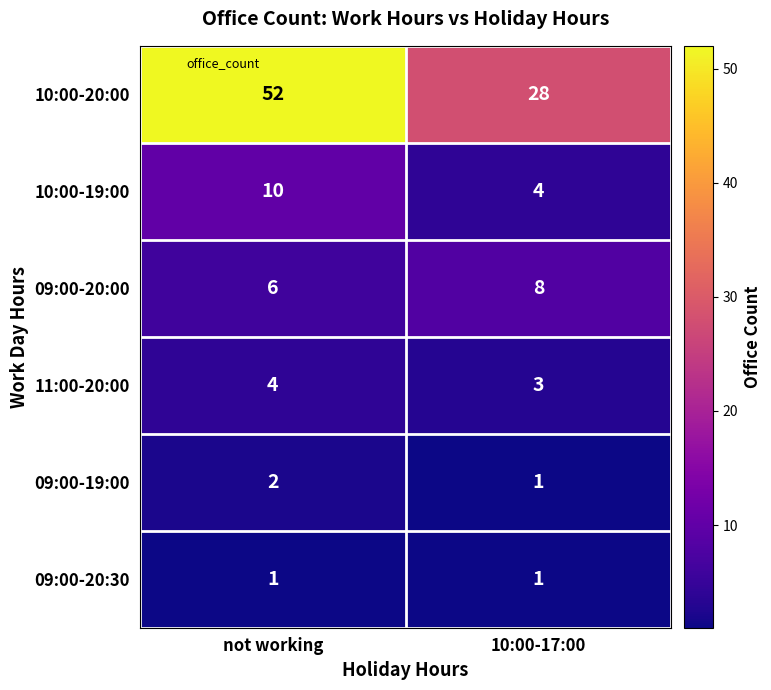

At which category does the chart reach its peak across all series?

not working